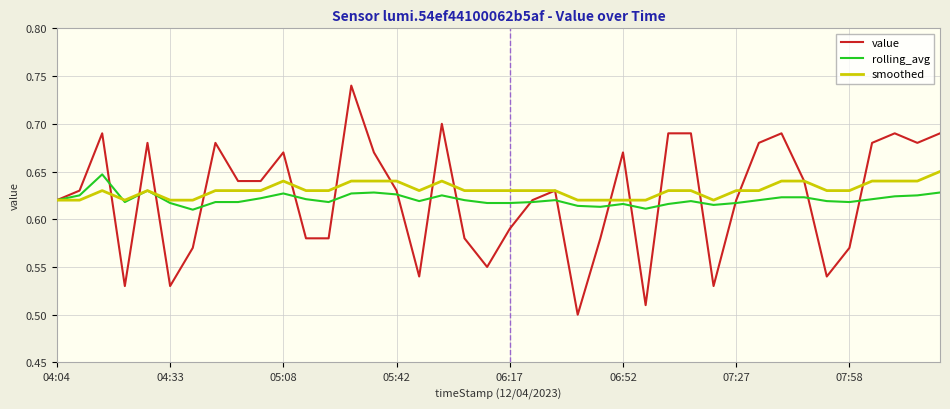

What are all the series names shown in the legend?

value, rolling_avg, smoothed